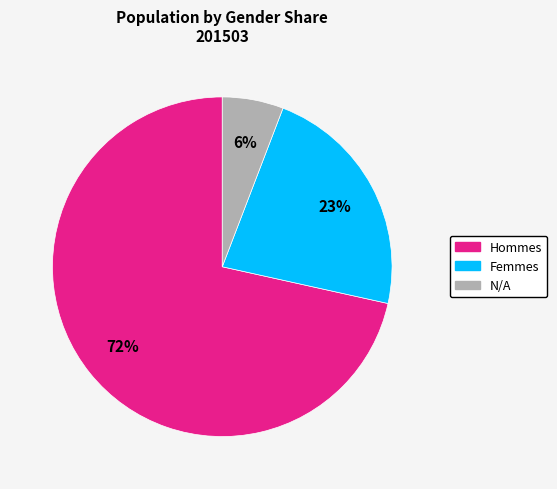

Is there any slice that represents more than half of the pie?

Yes